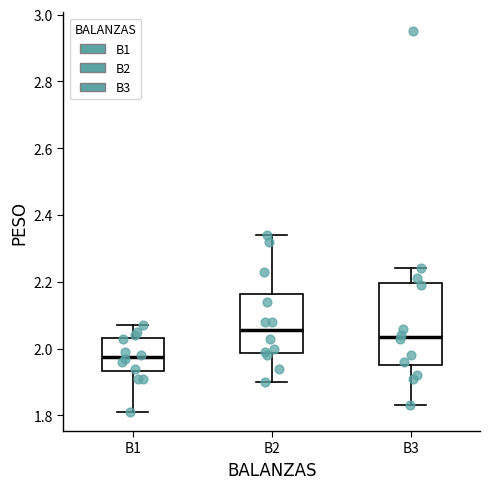

Reading left to right, read every box against the y-axis: the position of its median line, the range the box covers, and the ends of its whiskers. The values are not printed on the chart, so give them approximately, as read against the axis.

B1: median 1.98, box 1.94 to 2.04, whiskers 1.82 to 2.08
B2: median 2.06, box 1.98 to 2.16, whiskers 1.90 to 2.34
B3: median 2.04, box 1.96 to 2.20, whiskers 1.84 to 2.24